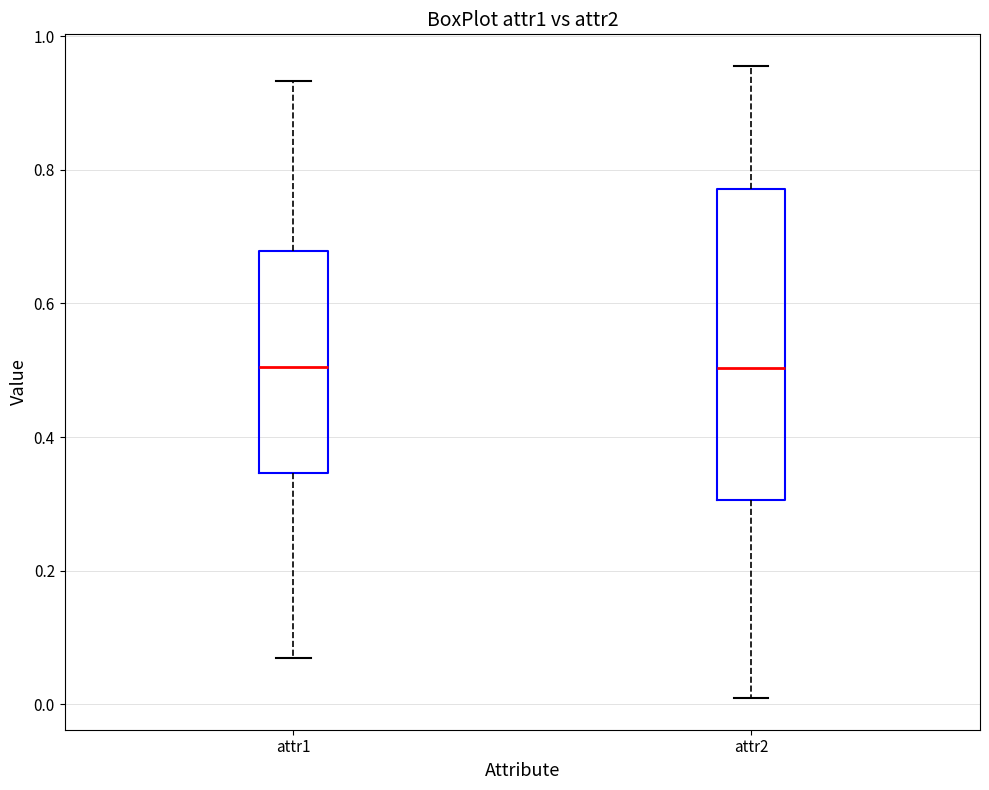

Reading left to right, transcribe this box plot: for each box, give where its median line is, the range the box spans, and where its two whiskers end, as read against the y-axis. The values are not printed on the chart, so give them approximately, as read against the axis.

attr1: median 0.50, box 0.34 to 0.68, whiskers 0.06 to 0.94
attr2: median 0.50, box 0.30 to 0.78, whiskers 0.00 to 0.96